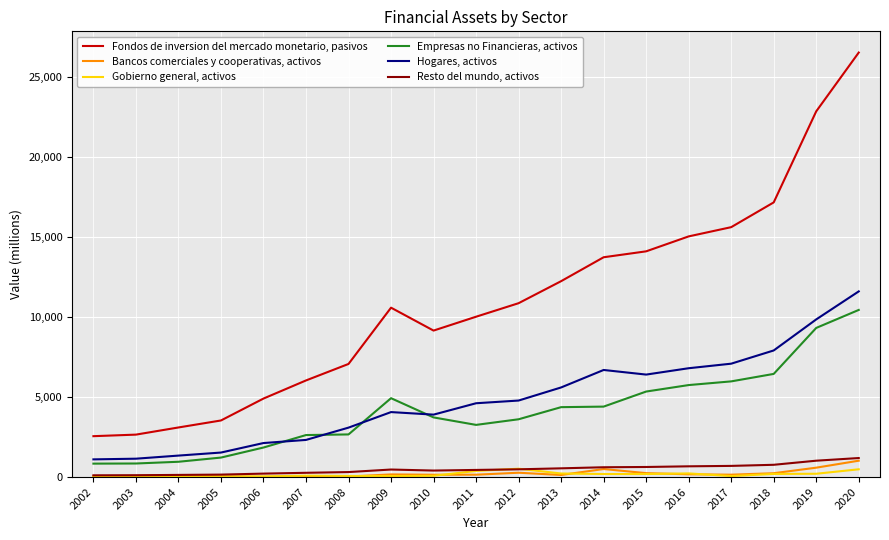

What is the total value across all series at 2003?

4891